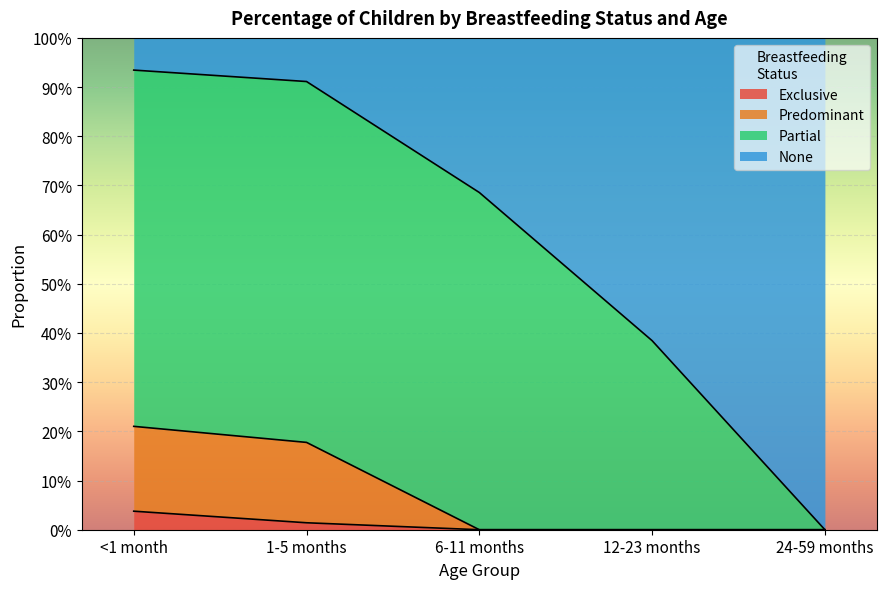

What position from the left is 1-5 months?

2